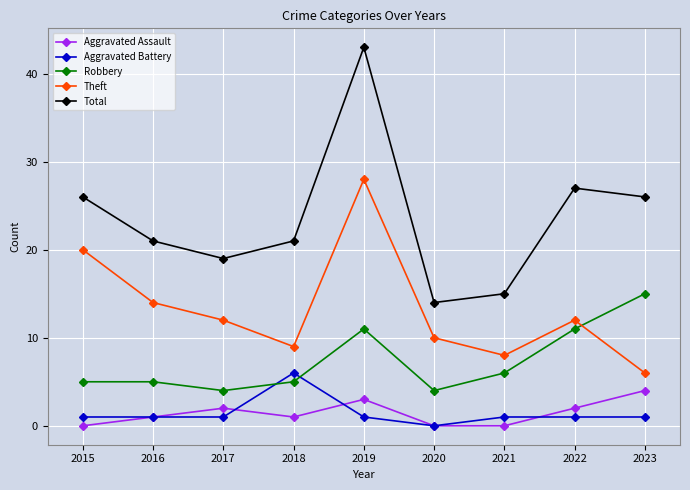

True or false: Total and Aggravated Battery cross at least once.

False